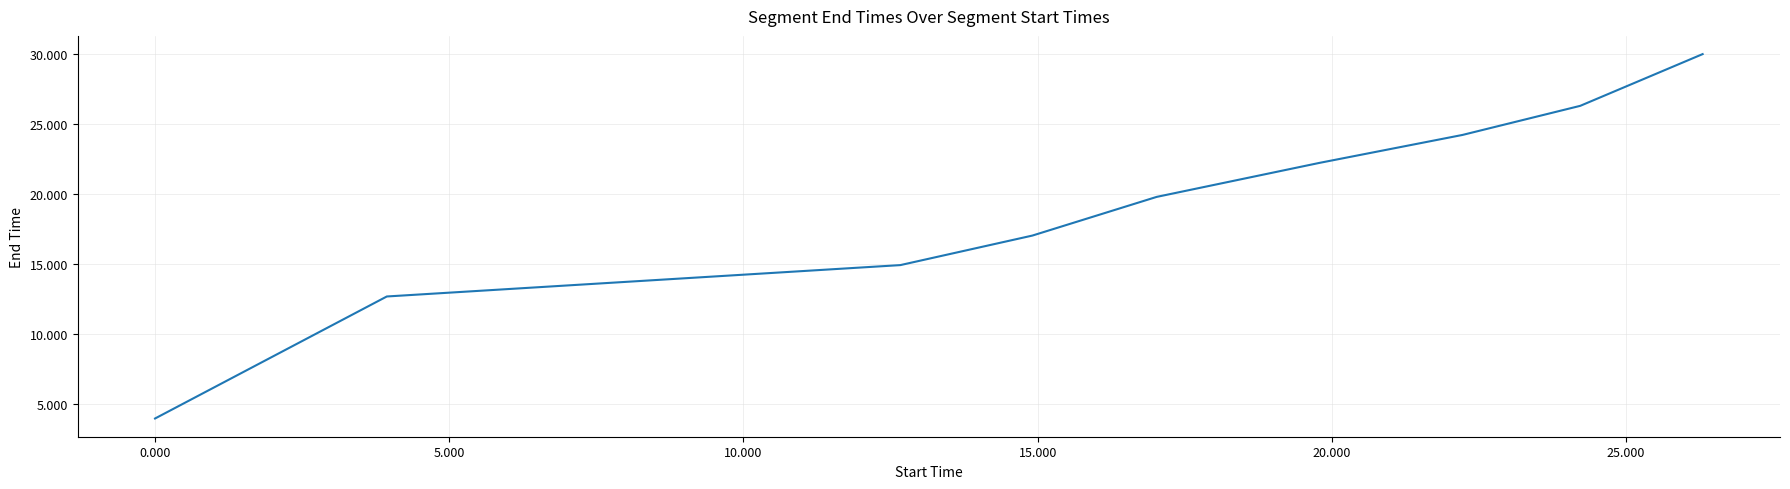

What is the difference between the maximum and minimum values?

26.1